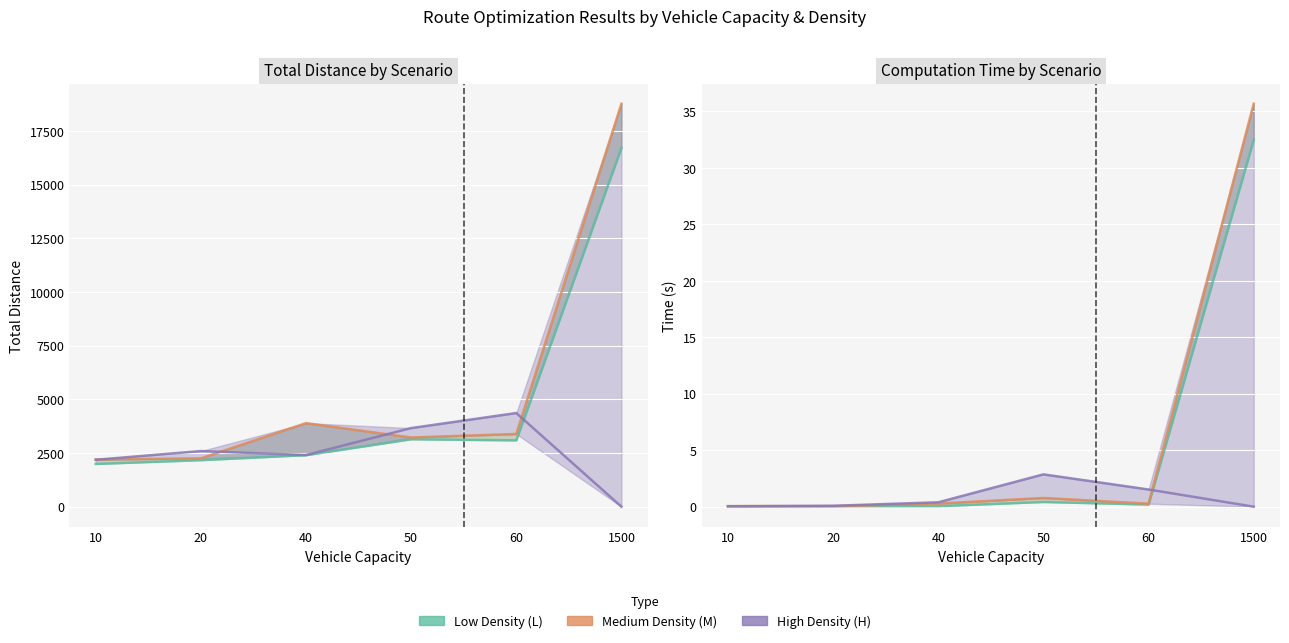

Reading left to right, list all the values displayed in this chart.

Low Density (L): 0.0	0.0	0.0	0.4	0.2	32.5
Medium Density (M): 0.0	0.0	0.3	0.8	0.3	35.7
High Density (H): 0.0	0.1	0.4	2.9	1.5	0.0